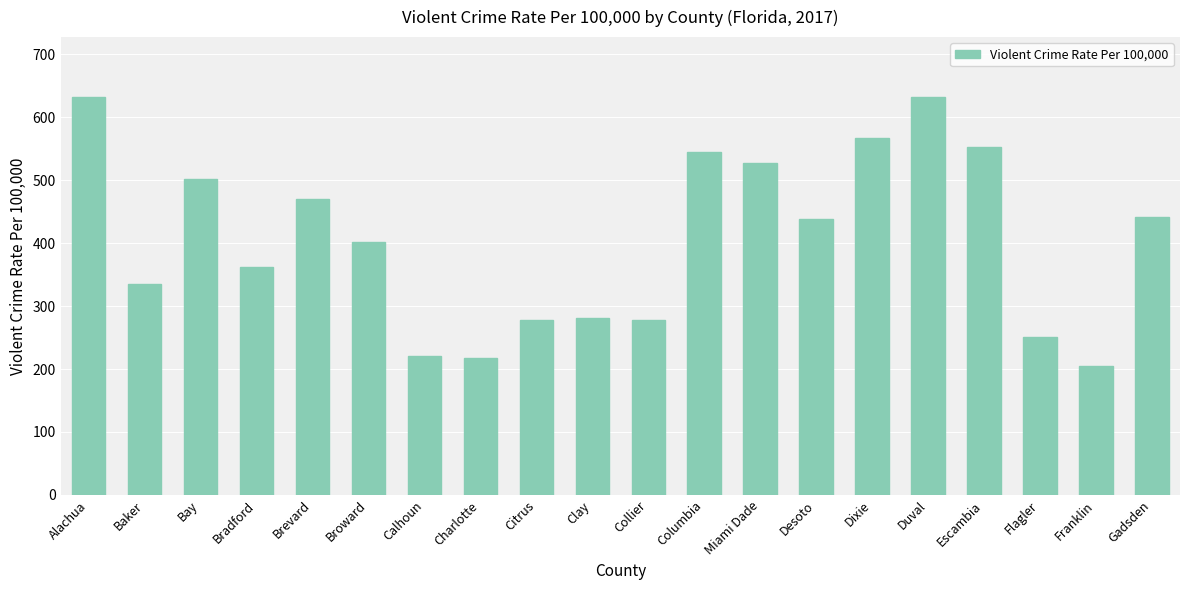

What is the maximum value shown in the chart?

632.7